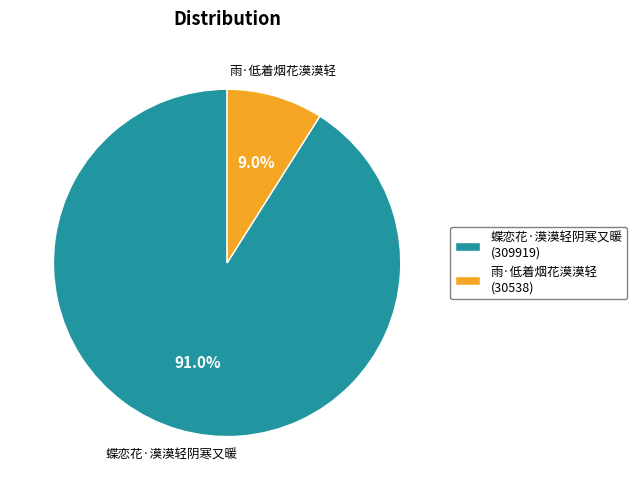

Combined, what portion of the pie is 雨·低着烟花漠漠轻 and 蝶恋花·漠漠轻阴寒又暖?

100.0%